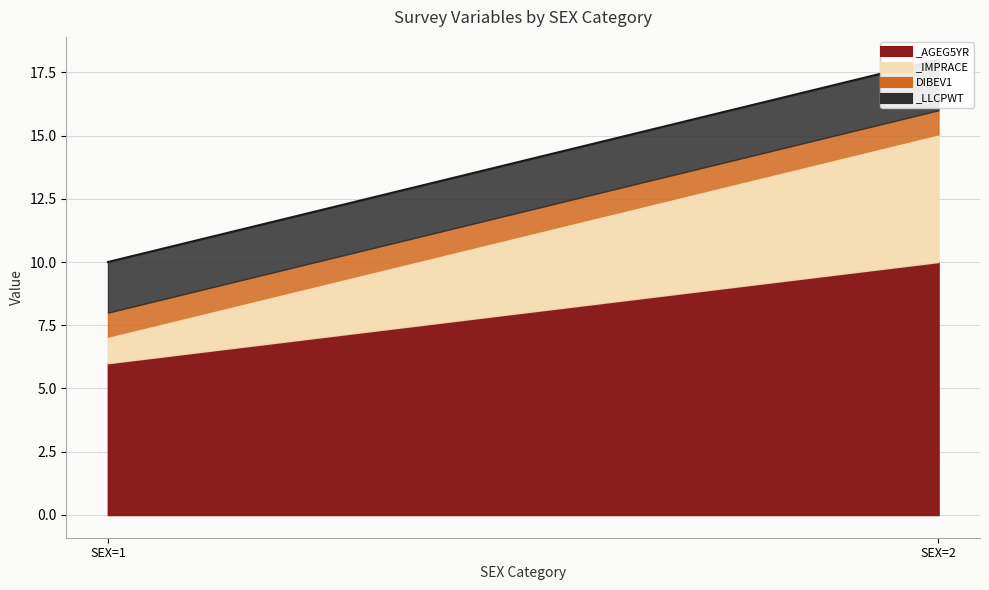

What is the sum of the DIBEV1 values at SEX=1 and SEX=2?

2